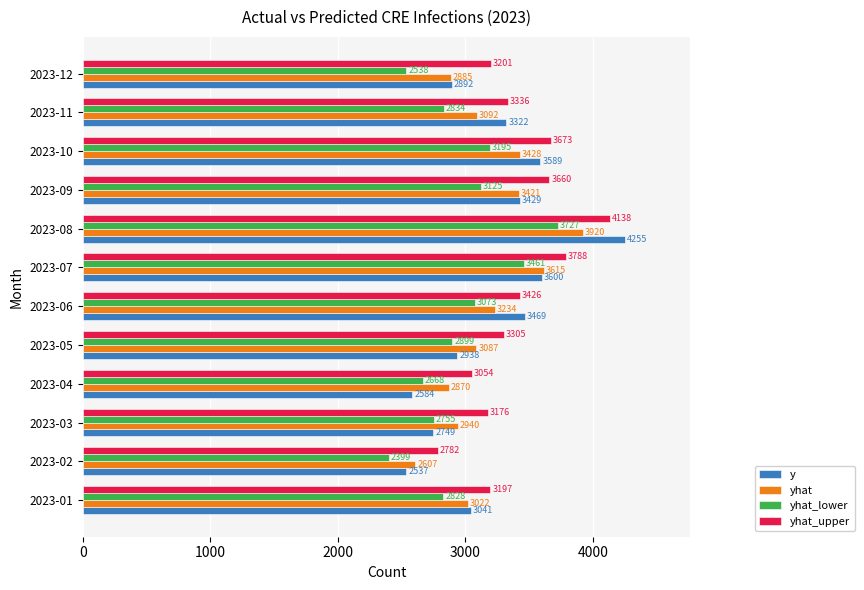

Which series has the largest total across all categories?

yhat_upper